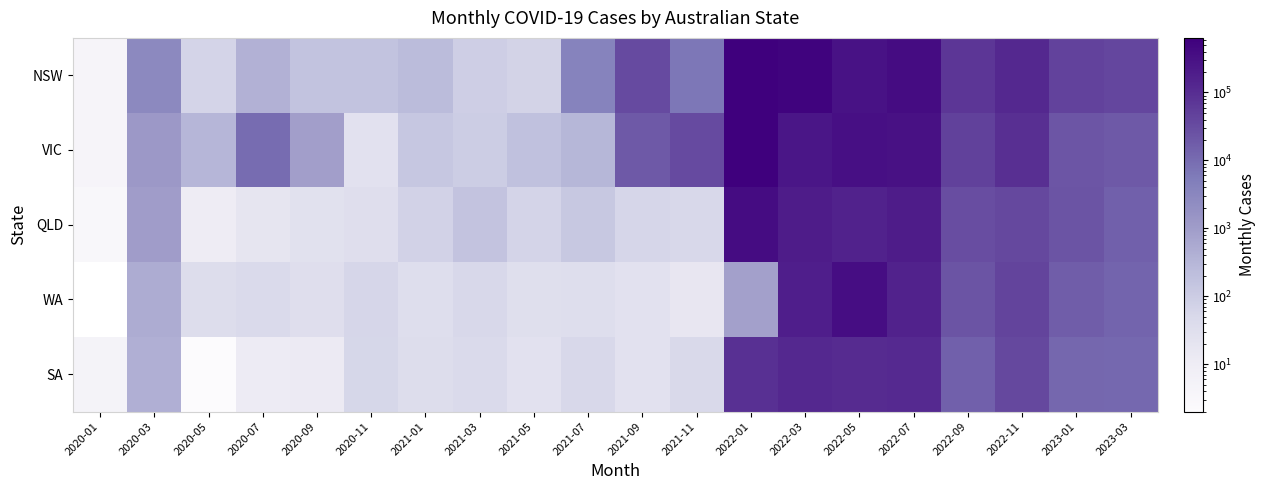

Rank the series by their maximum value, from highest to lowest.

NSW, VIC, QLD, WA, SA